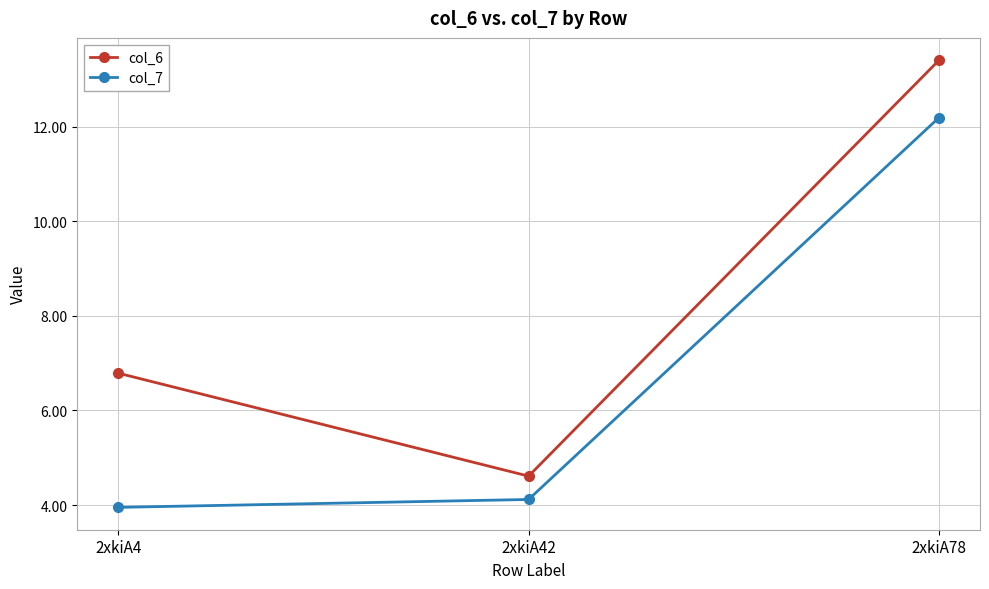

List the labels in order of col_6 value, largest first.

2xkiA78, 2xkiA4, 2xkiA42